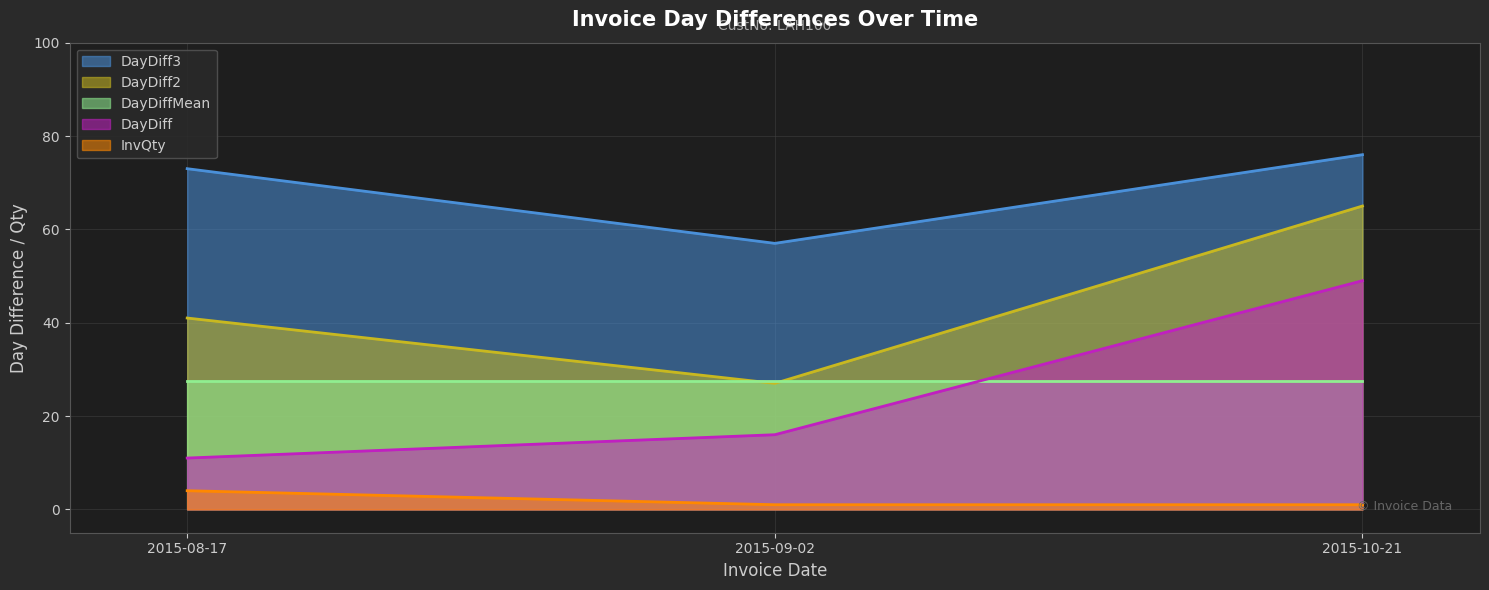

What are all the series names shown in the legend?

DayDiff3, DayDiff2, DayDiffMean, DayDiff, InvQty